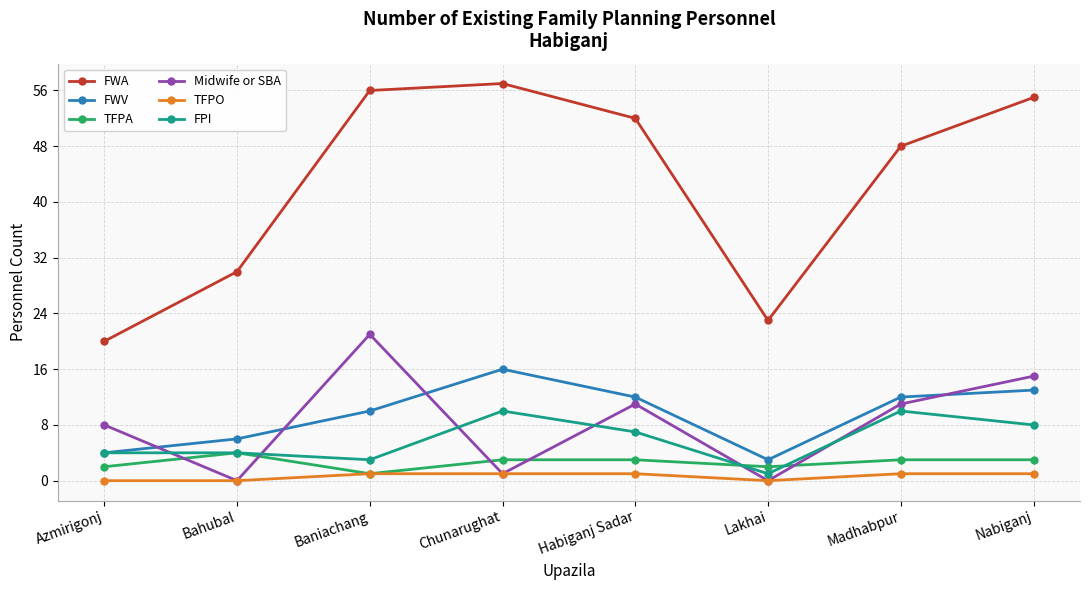

What is the spread (max minus min) of values at Azmirigonj?

20